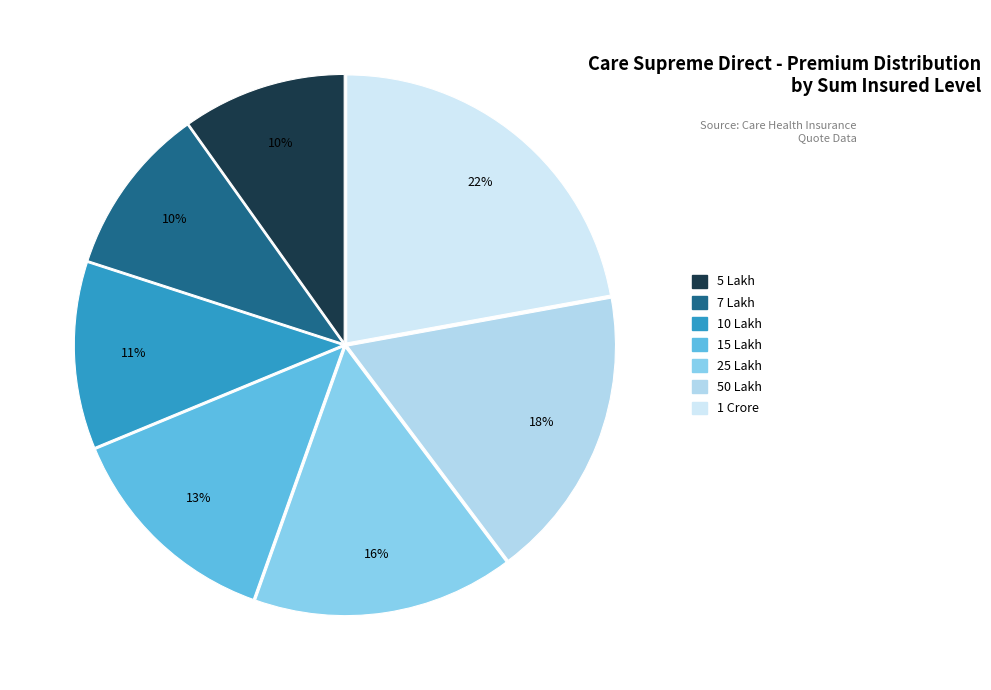

To the nearest percent, what is the average slice percentage?

14%